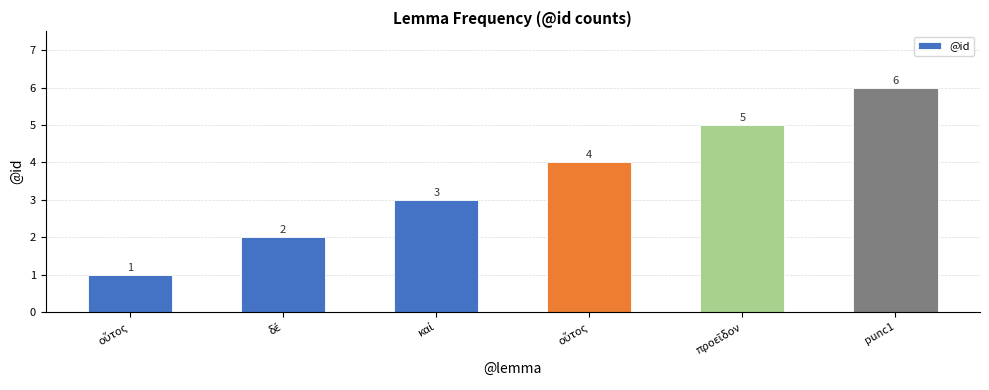

Are the bars horizontal?

No